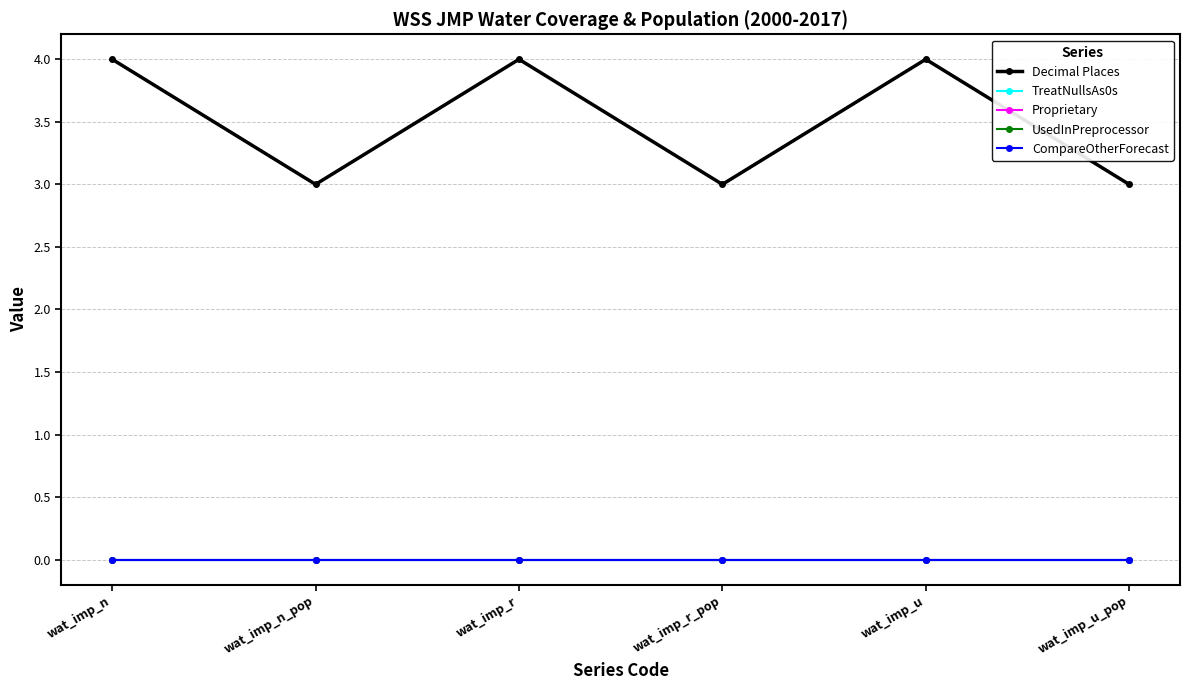

Is this an area chart (filled region under the line)?

No